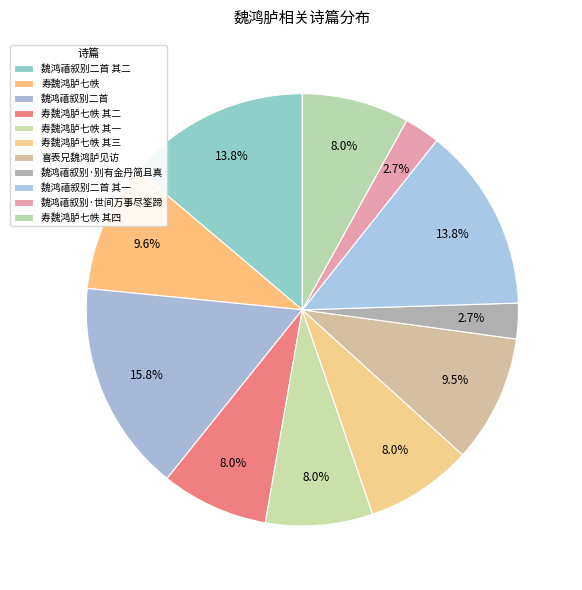

Which slice is the smallest?

魏鸿禧叙别·别有金丹简且真